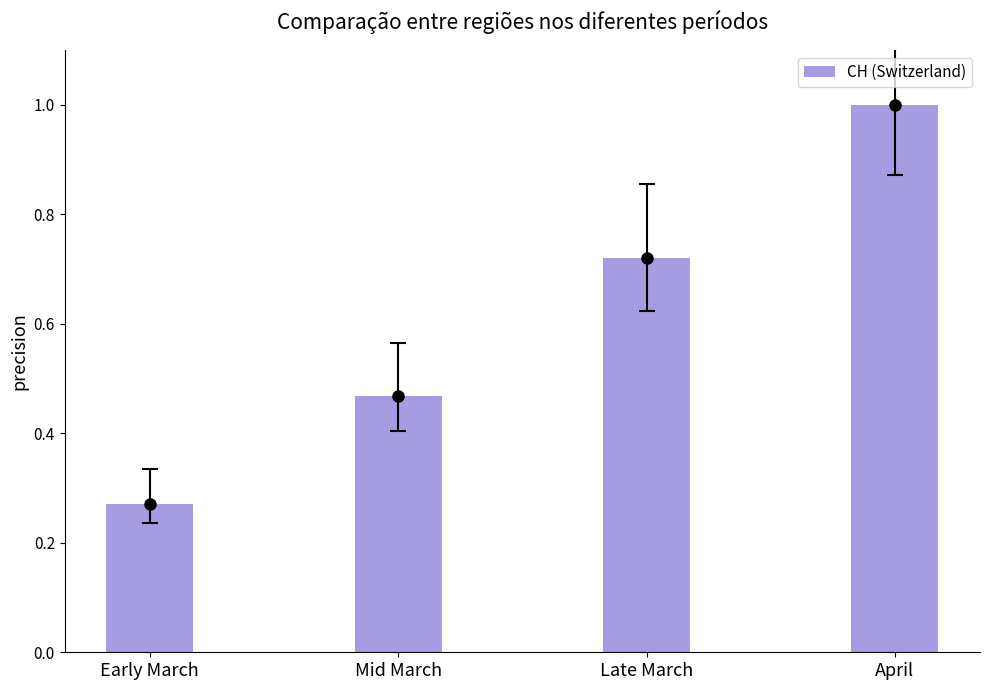

What is the change in value from Mid March to Late March?

+0.3